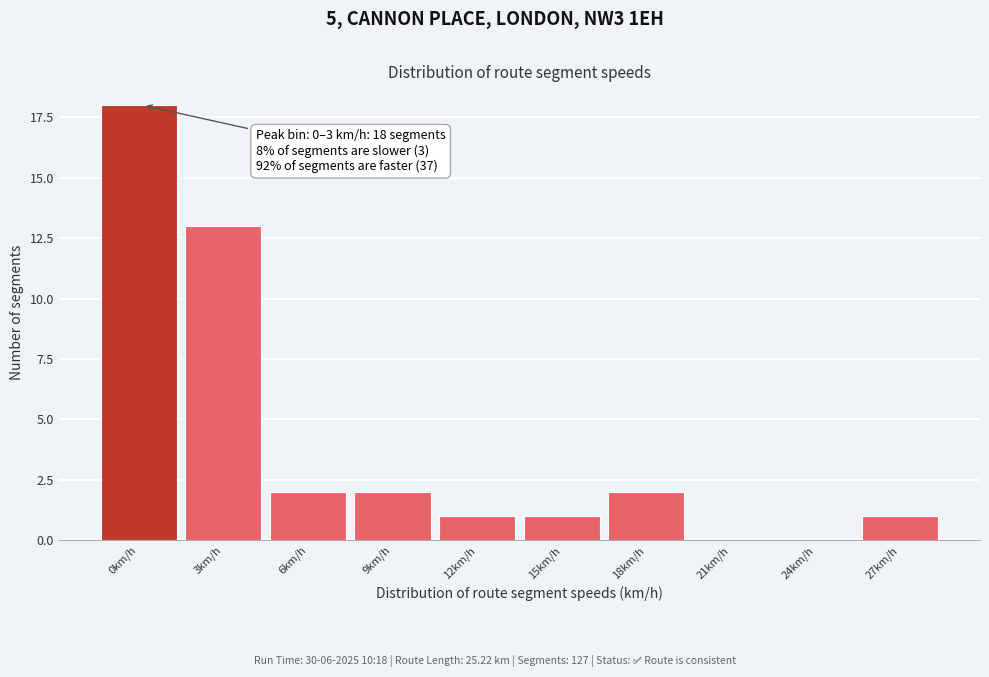

Reading left to right, extract all data points from this chart.

0km/h=18	3km/h=13	6km/h=2	9km/h=2	12km/h=1	15km/h=1	18km/h=2	21km/h=0	24km/h=0	27km/h=1